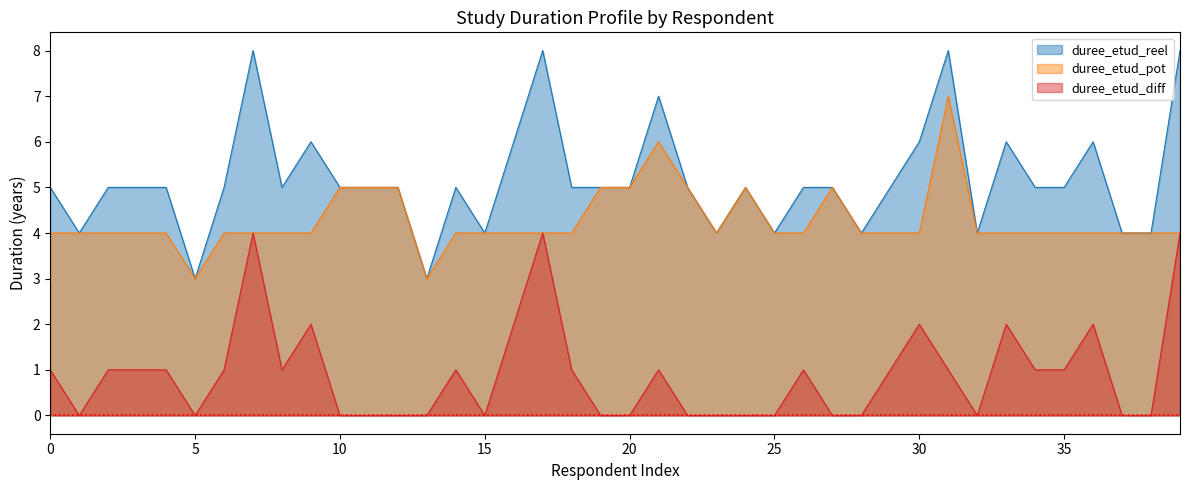

True or false: duree_etud_reel and duree_etud_diff cross at least once.

False